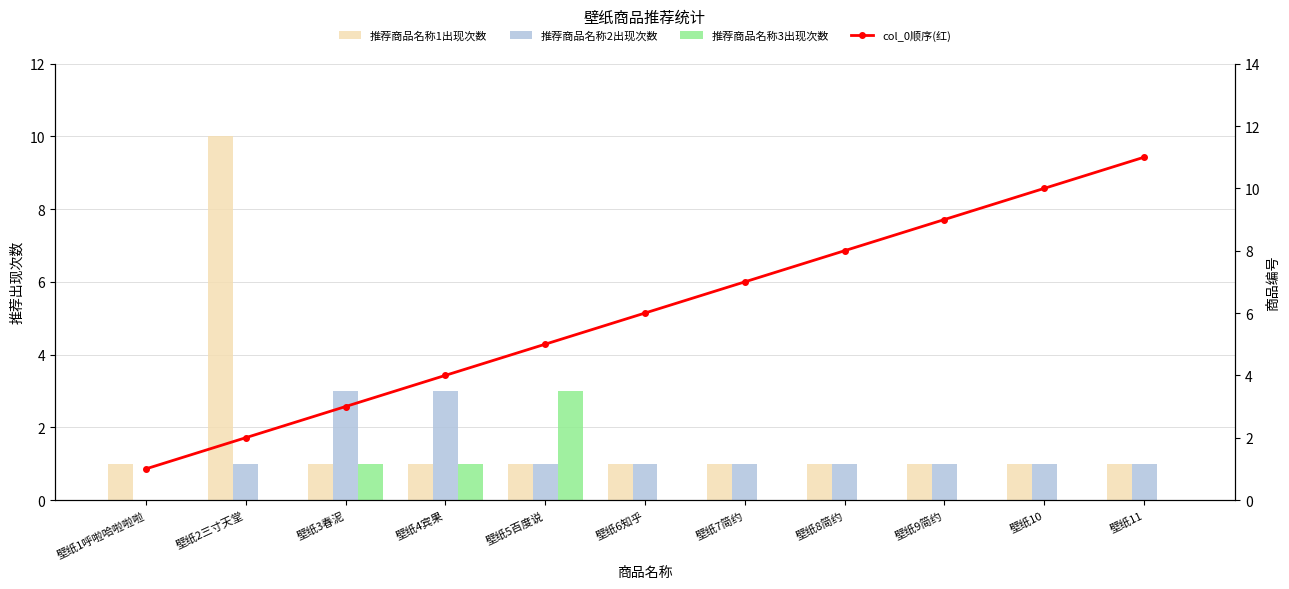

What is the spread (max minus min) of values at 壁纸4宾果?

3